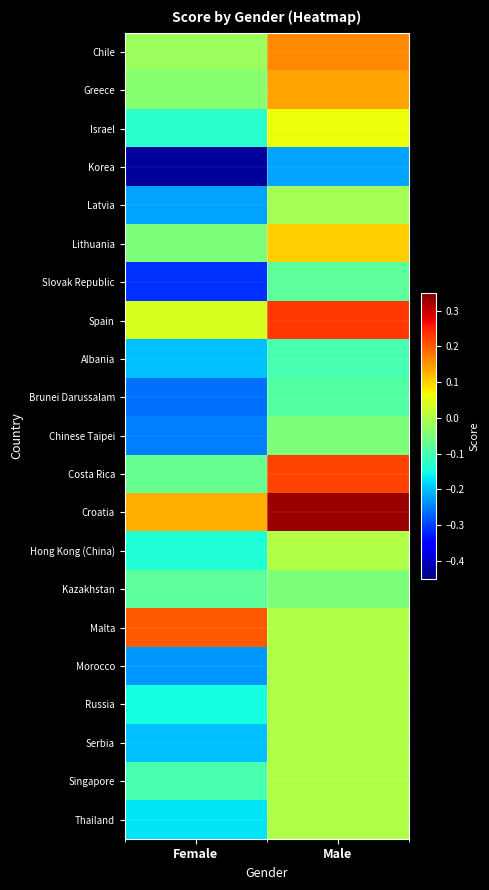

Which category has the highest value across all series?

Male